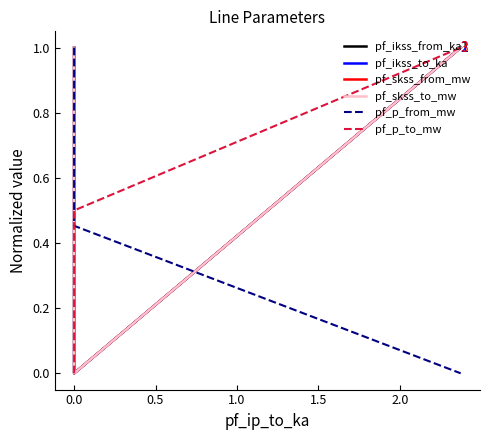

Reading left to right, extract all data points from this chart.

pf_ikss_from_ka: 1.0	0.0	1.0
pf_ikss_to_ka: 1.0	0.0	1.0
pf_skss_from_mw: 1.0	0.0	1.0
pf_skss_to_mw: 1.0	0.0	1.0
pf_p_from_mw: 1.0	0.5	0.0
pf_p_to_mw: 0.0	0.5	1.0